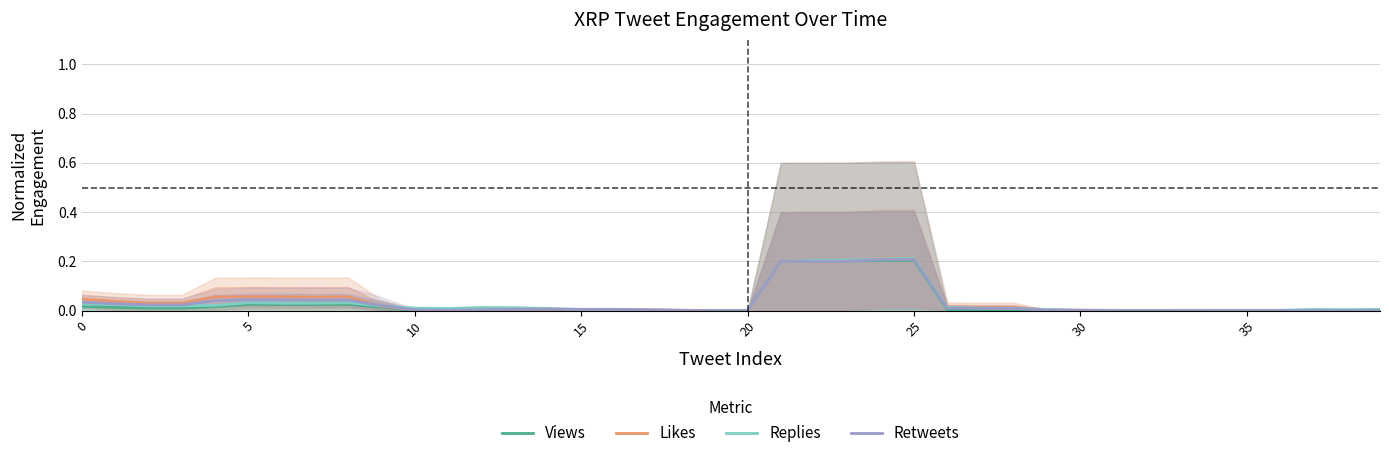

Is it true that Replies equals 0.0 at 16?

True